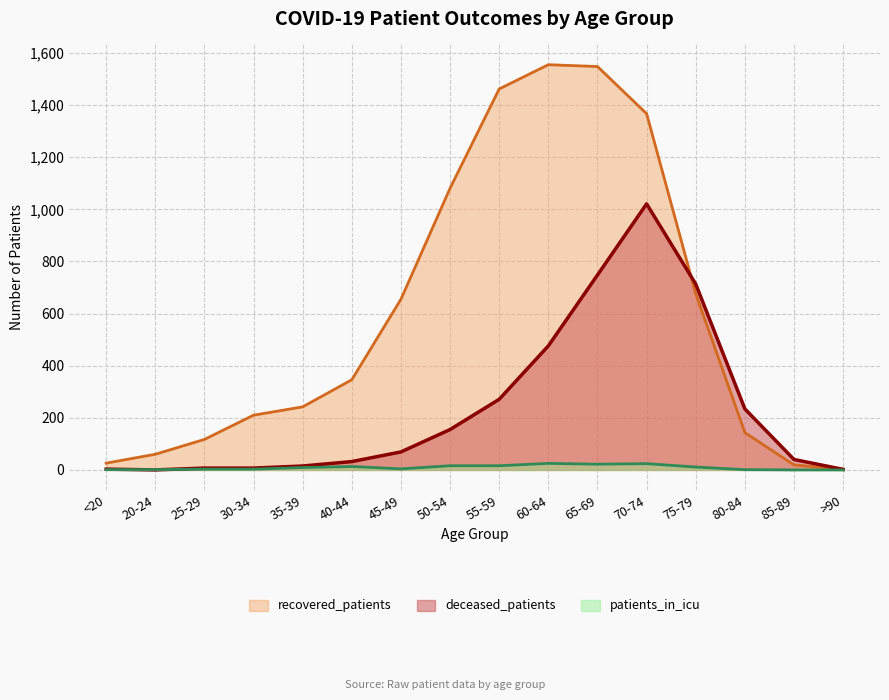

At which category does the chart reach its minimum across all series?

20-24